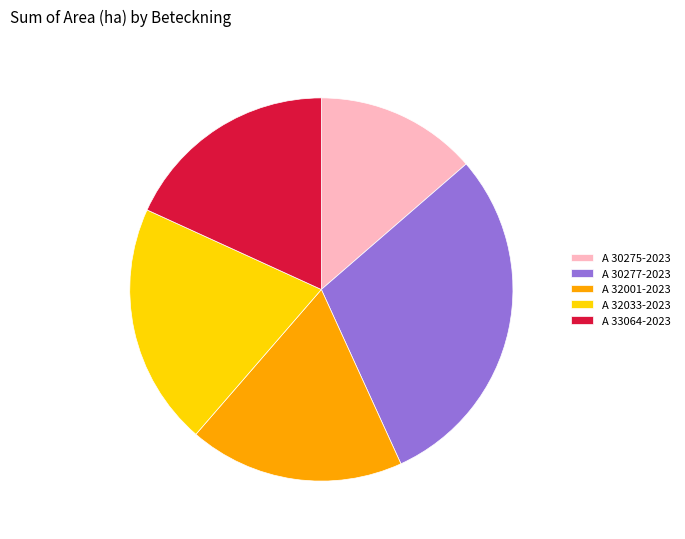

How many segments does this pie chart have?

5